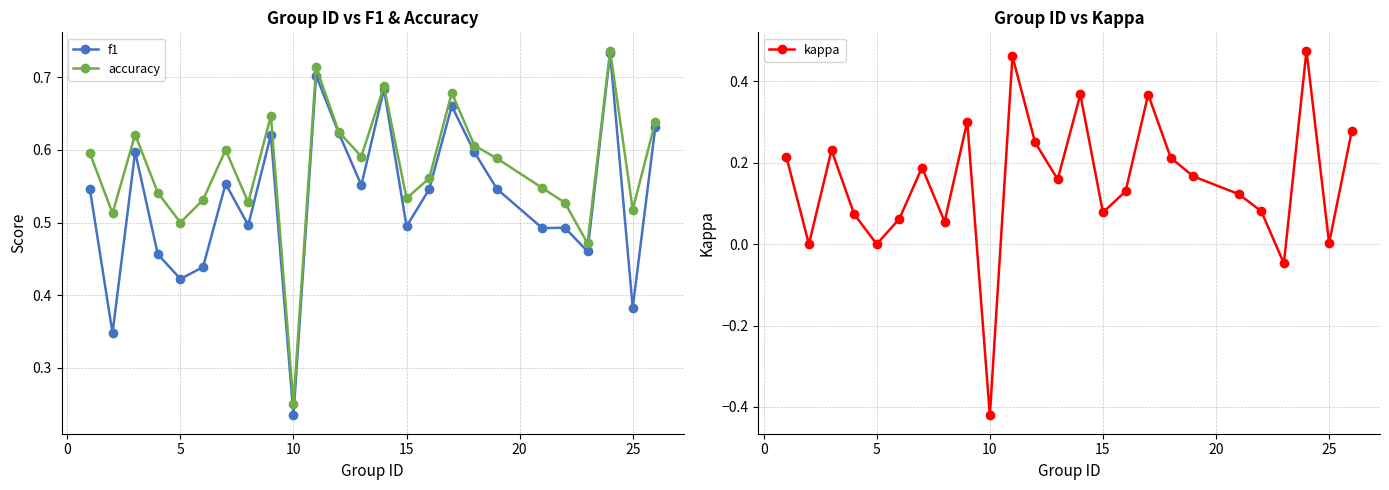

Where is accuracy nearest to the value 0?

10